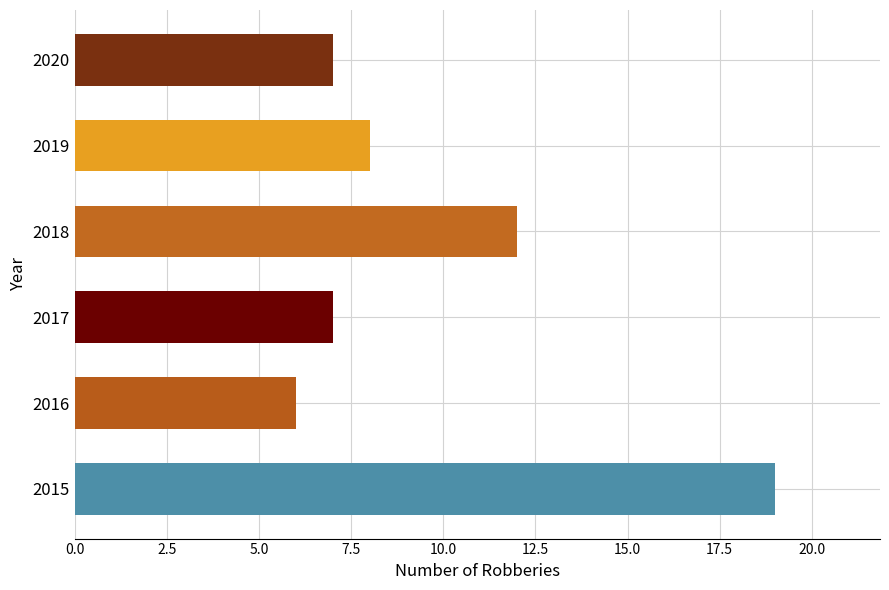

At which category does the chart reach its minimum across all series?

2016